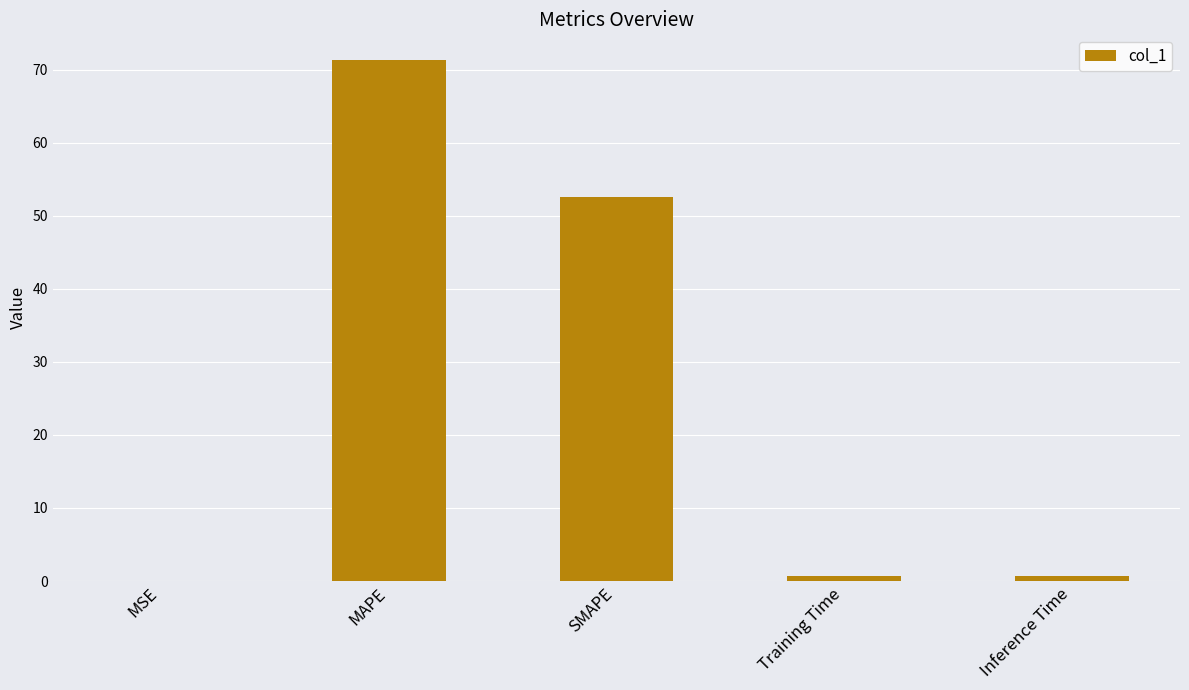

The chart shows a value of 0.0 at MSE. True or false?

True